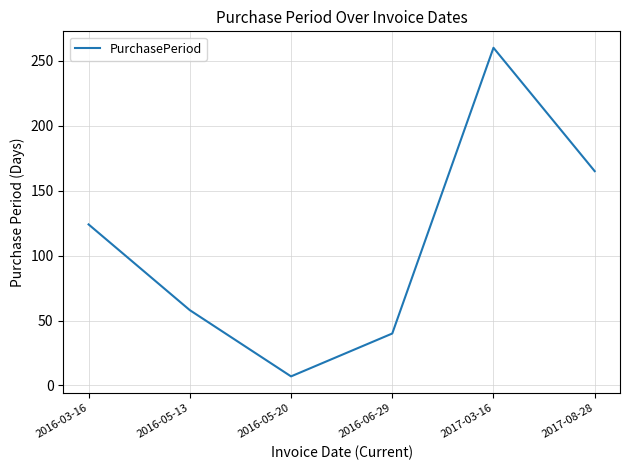

Which category has the highest value across all series?

2017-03-16